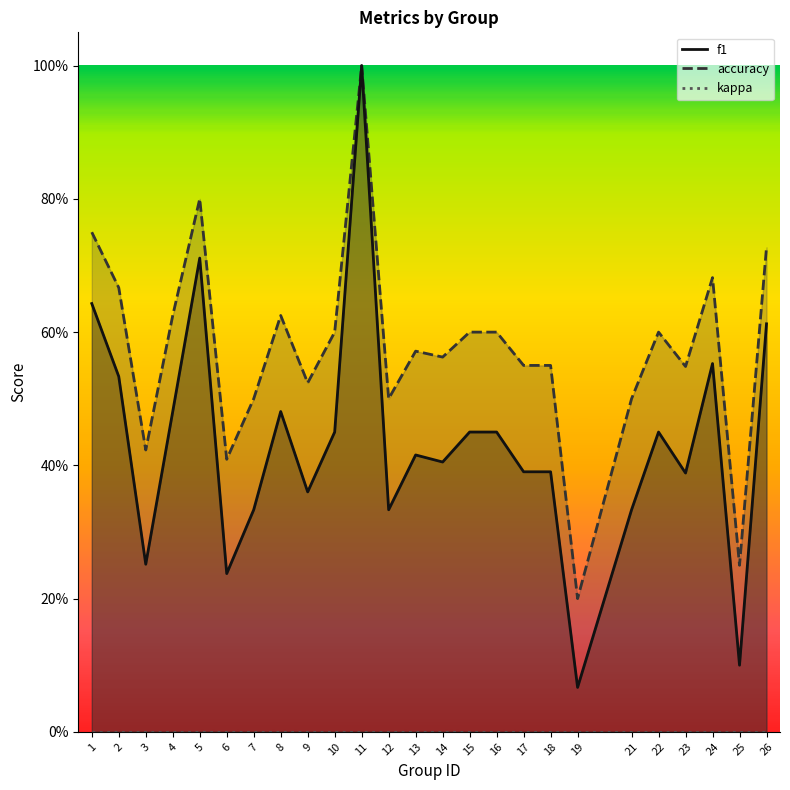

What are all the series names shown in the legend?

f1, accuracy, kappa